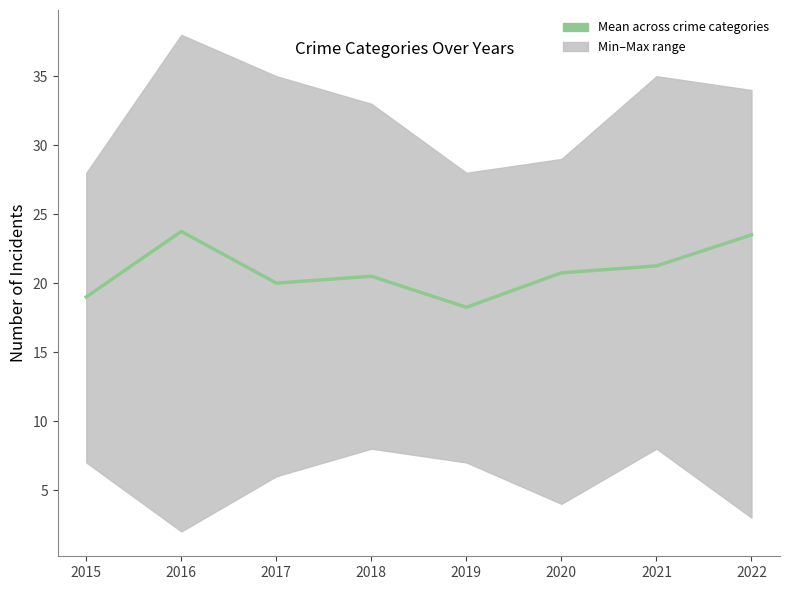

What is the difference between the values at 2016 and 2018?

3.2